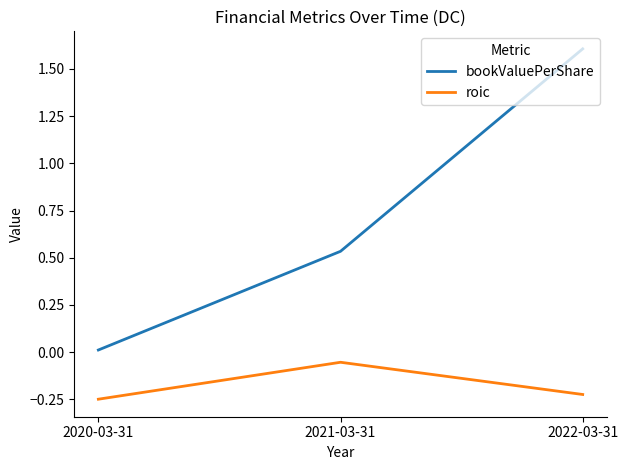

Which series has the widest spread of values?

bookValuePerShare